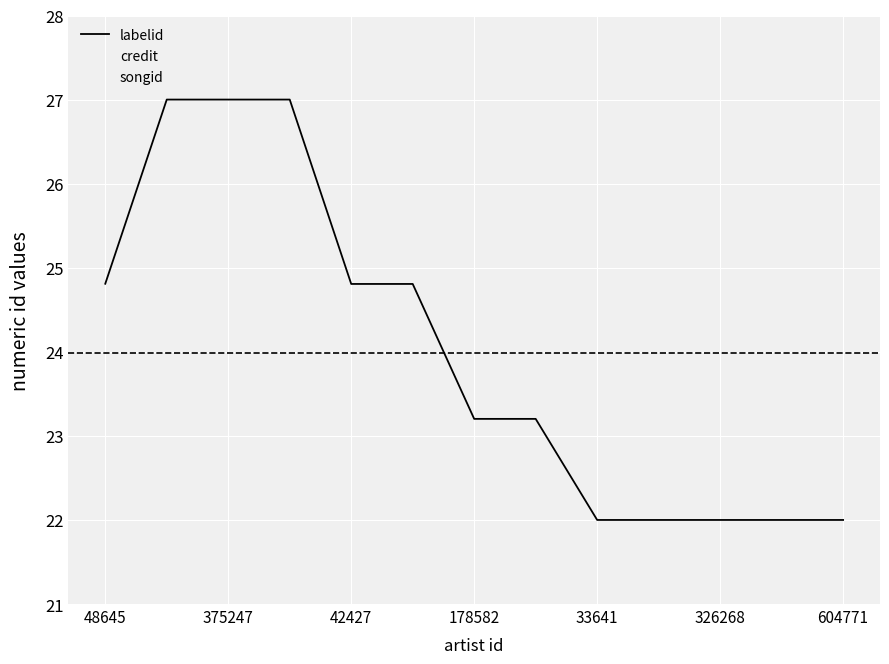

How many lines are shown in the chart?

3